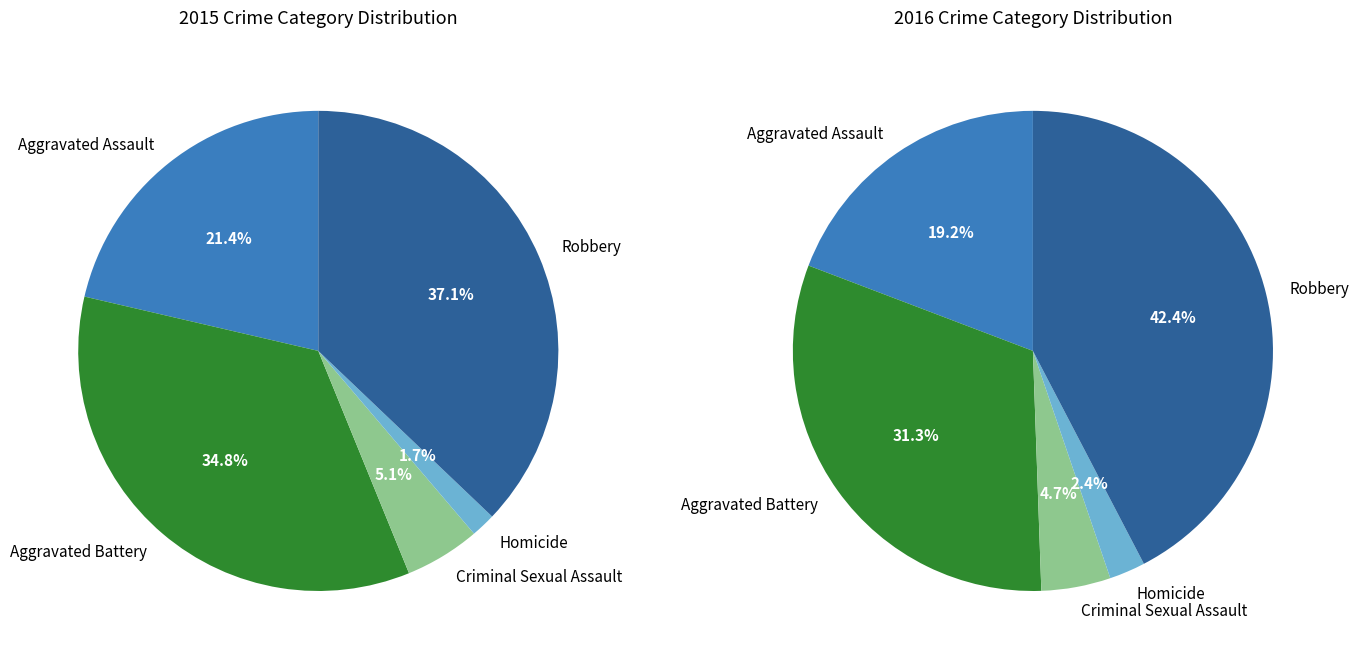

Rank the categories by value from highest to lowest.

Robbery, Aggravated Battery, Aggravated Assault, Criminal Sexual Assault, Homicide